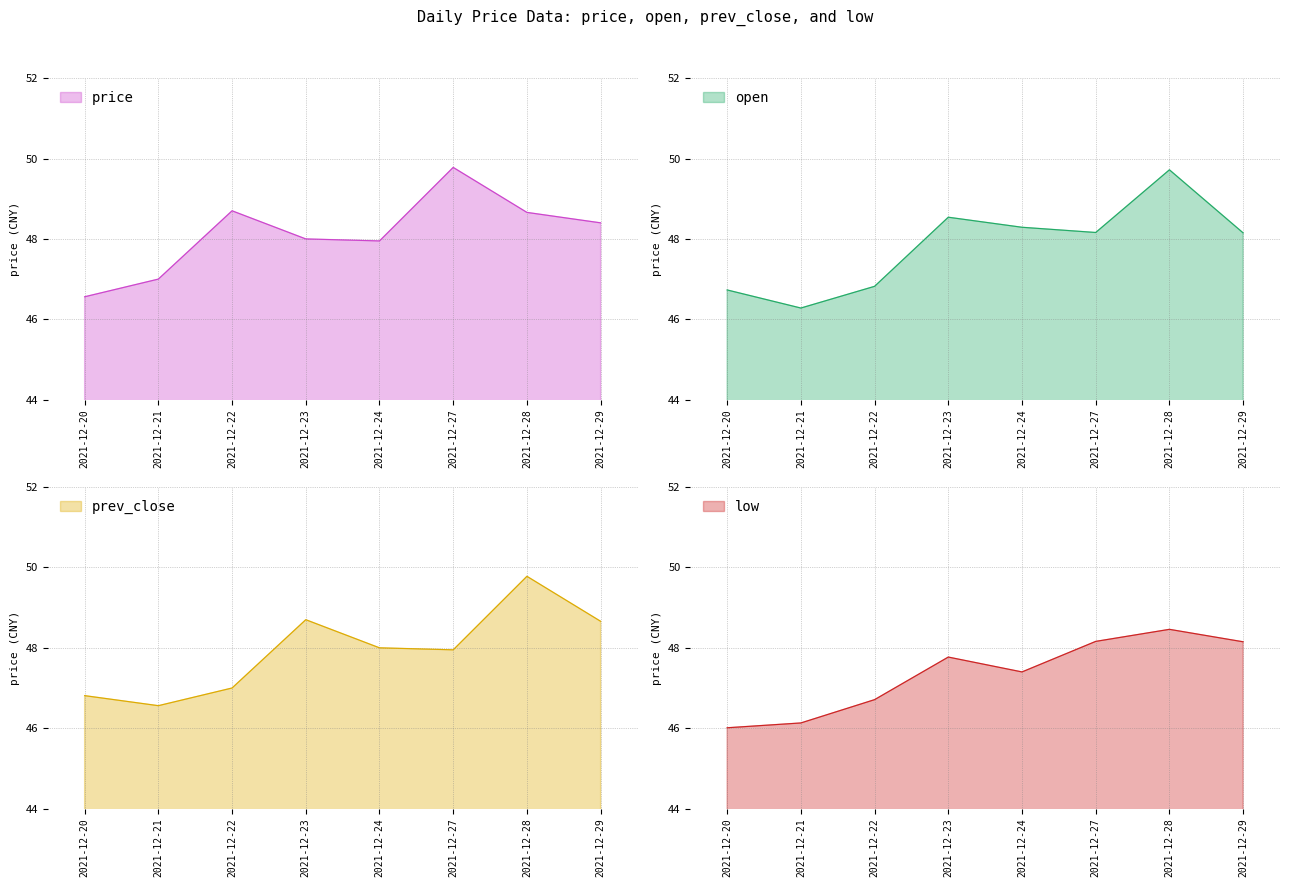

Which series has the largest range (max minus min)?

open